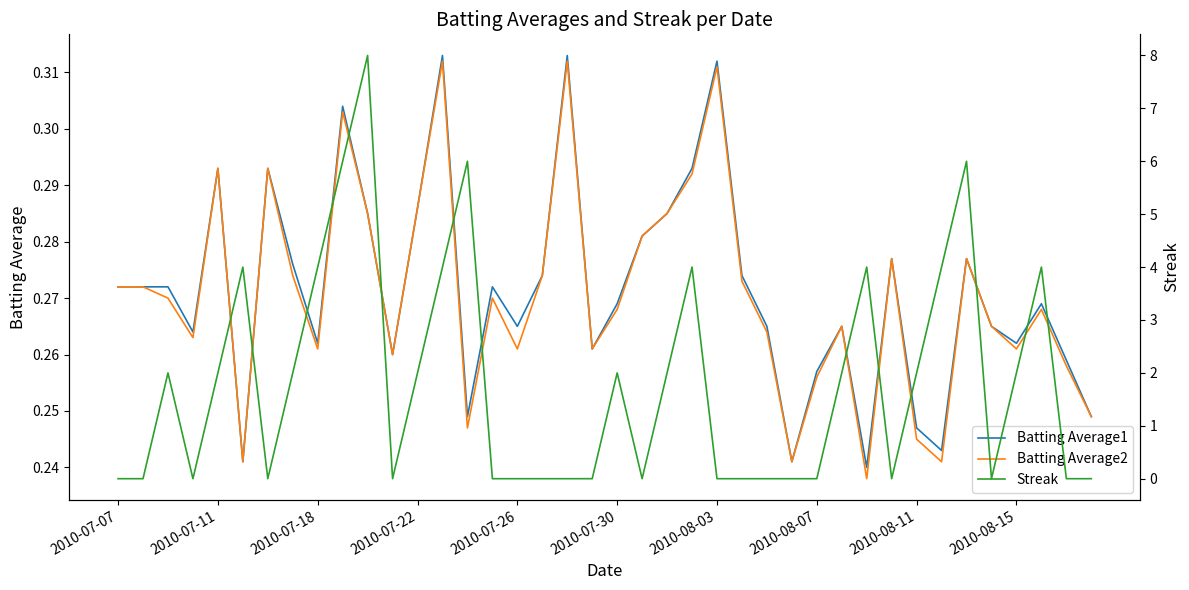

Between 29 and 27, which is larger?

29